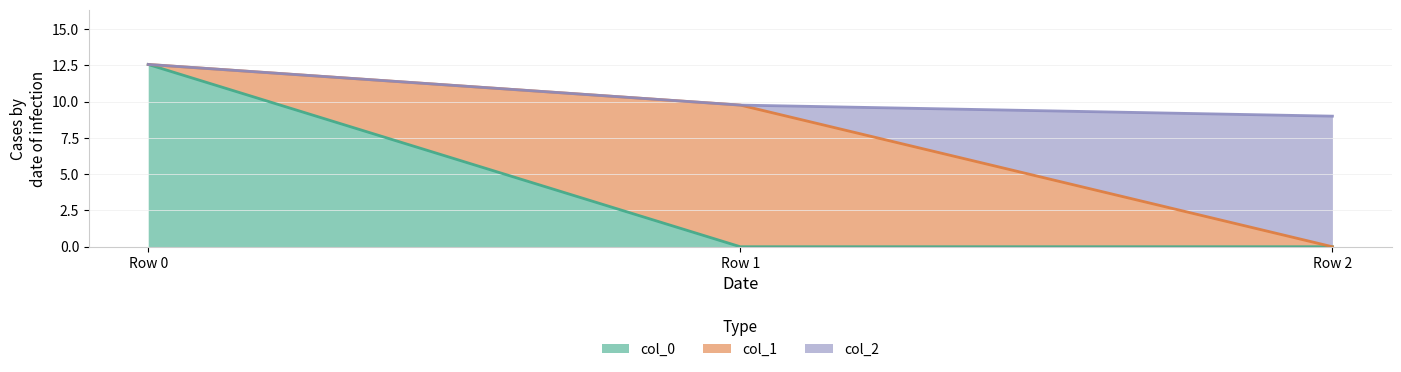

List the series in order of their peak value, highest first.

col_0, col_1, col_2